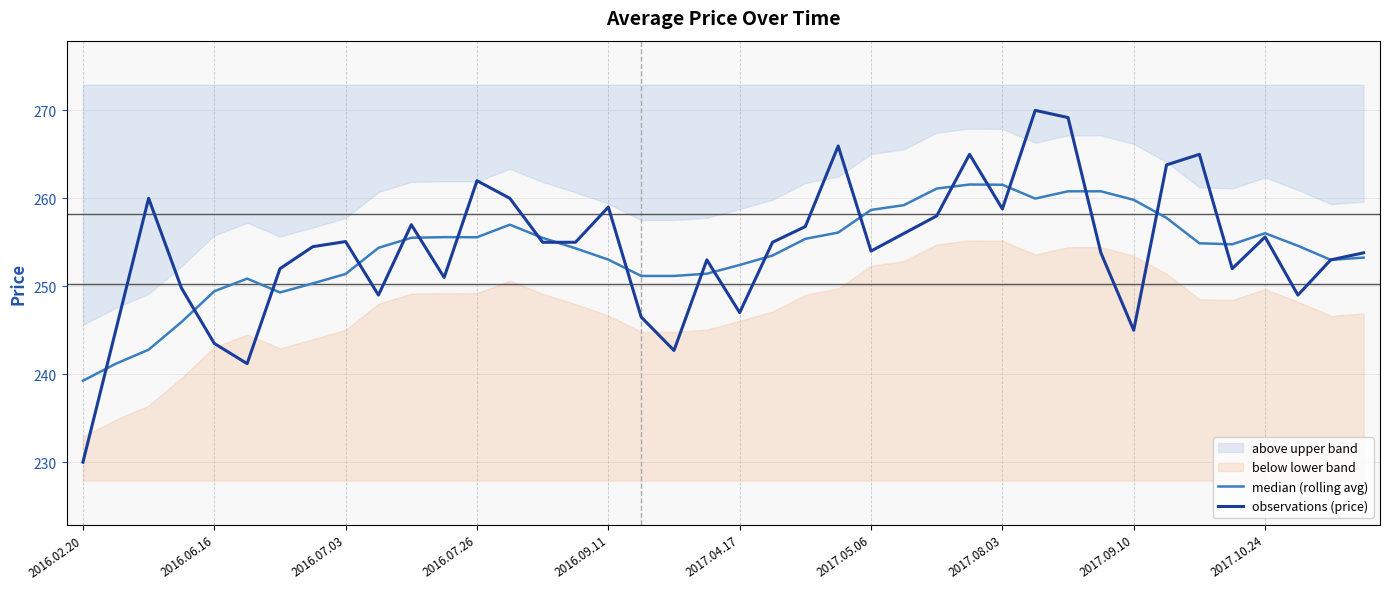

What is the lowest value of the observations (price) series?

230.0